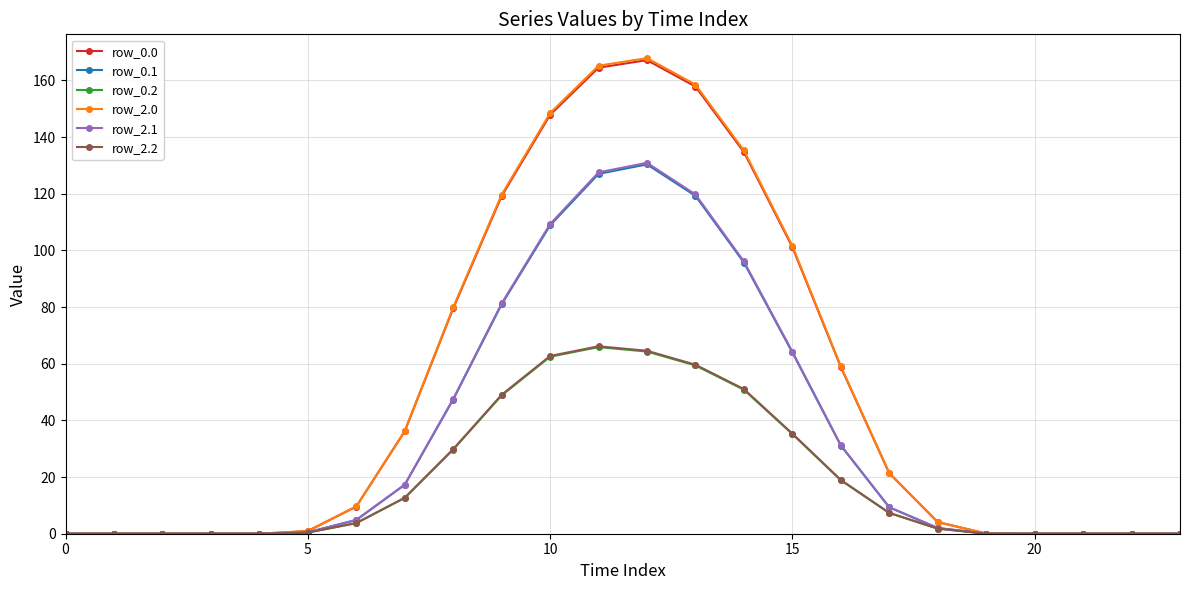

In row_2.2, how many points are higher than both neighbors (excluding endpoints)?

1